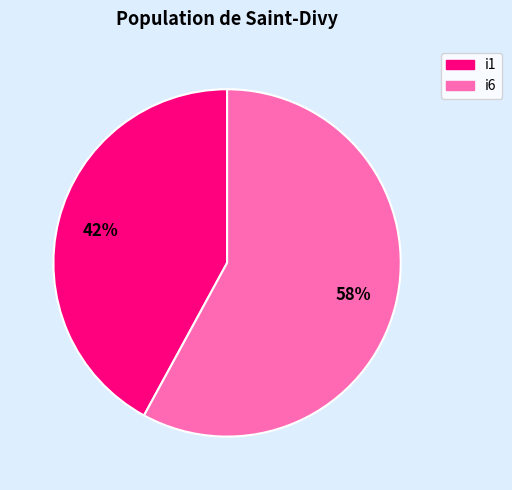

To the nearest percent, what is the average slice percentage?

50%